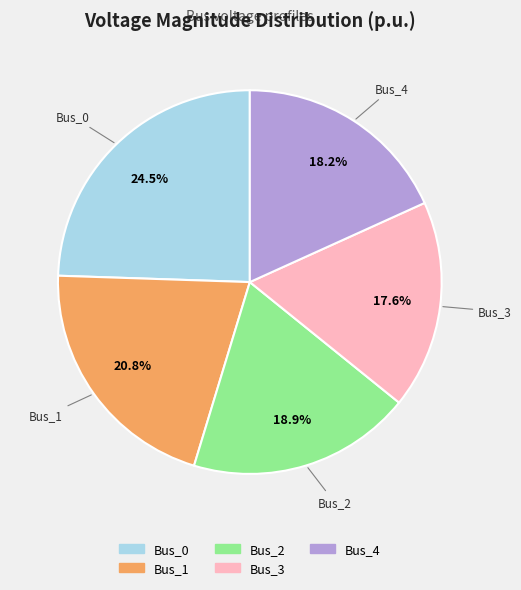

Which slice is the smallest?

Bus_3